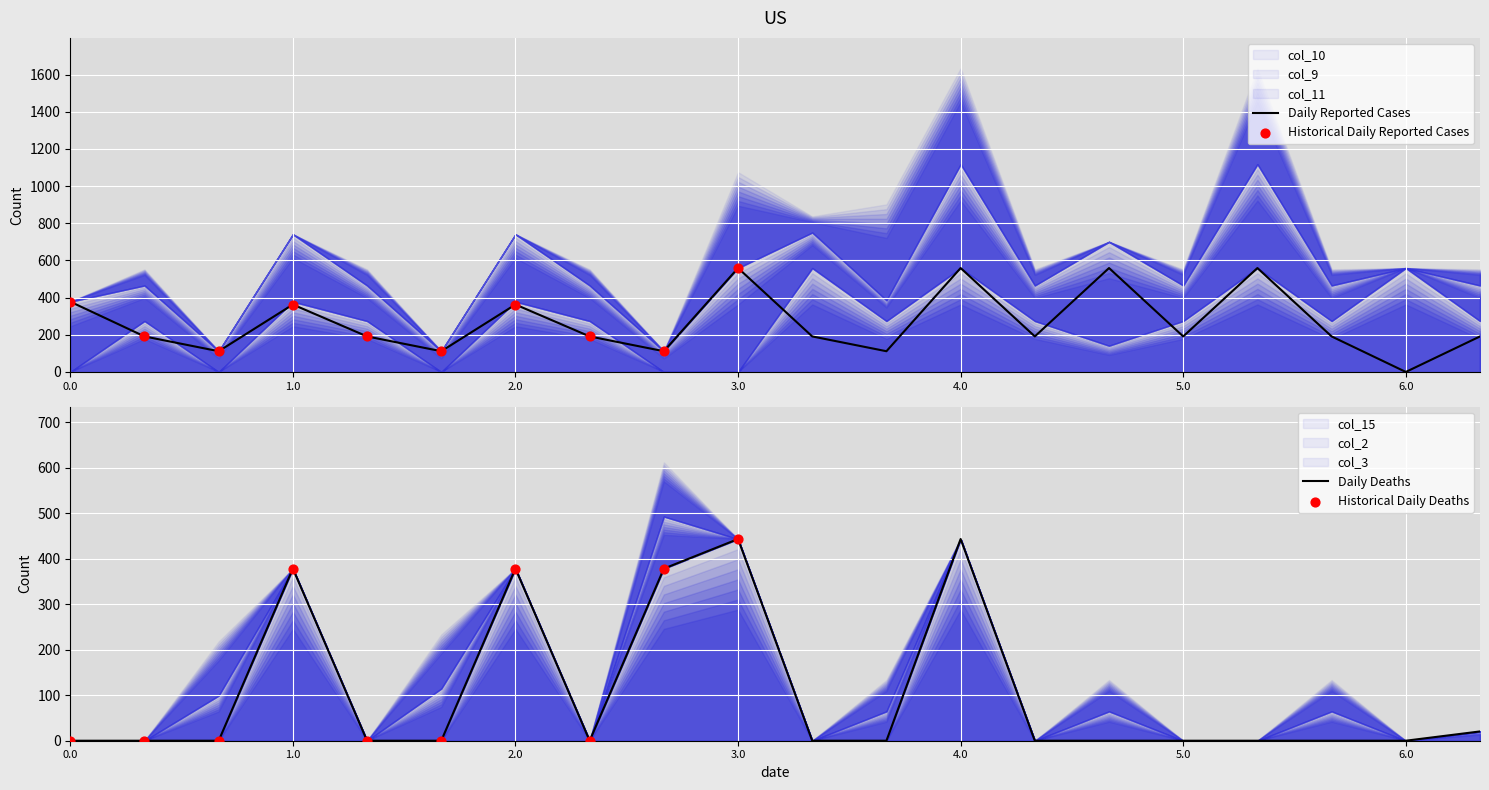

Is the value of col_11 at 4.1 greater than the value of col_9 at 2.0?

No